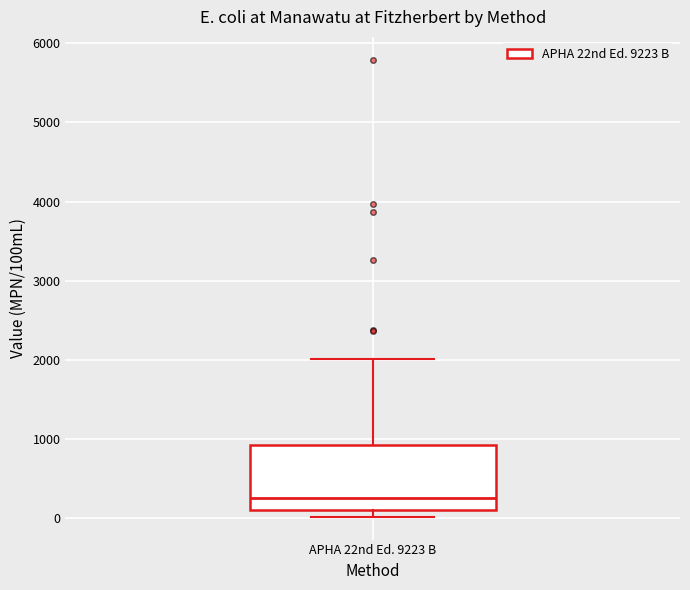

Transcribe this box plot: give where the median line is, the range the box spans, and where the two whiskers end, as read against the y-axis. The values are not printed on the chart, so give them approximately, as read against the axis.

median 300, box 100 to 900, whiskers 0 to 2000